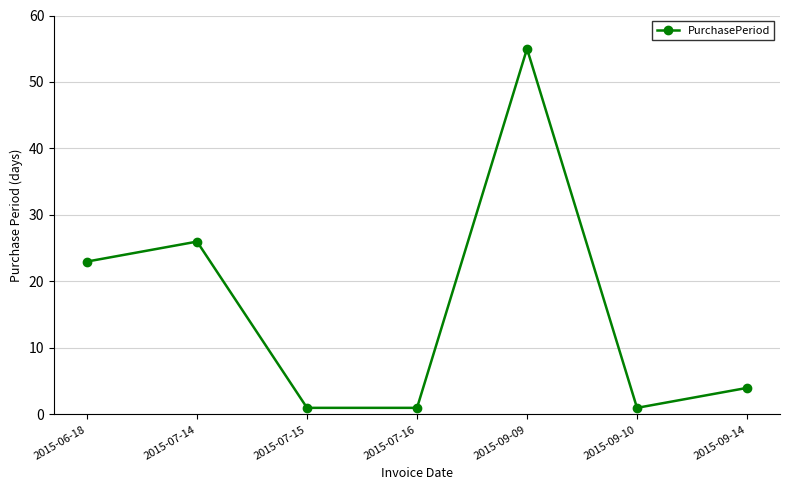

What is the label of the 3rd point from the right?

2015-09-09